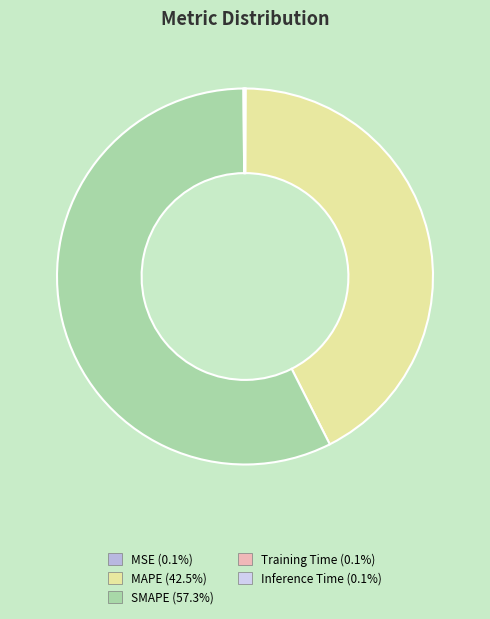

How many segments does this pie chart have?

5